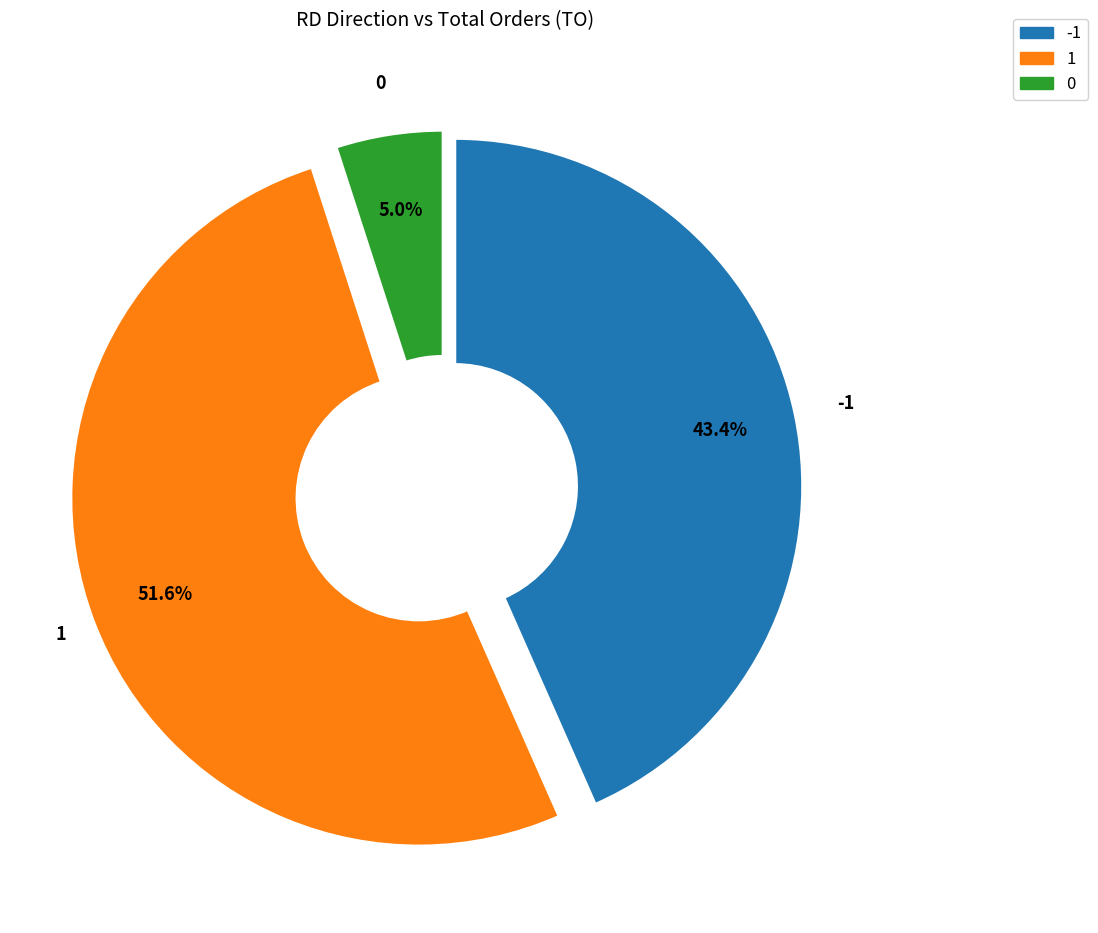

Is there any slice that represents more than half of the pie?

Yes